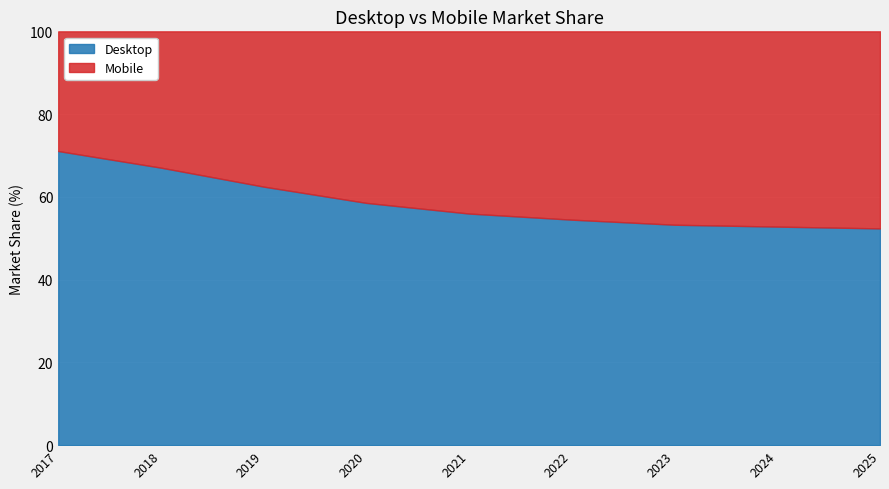

Is it true that Desktop equals 87.7 at 2024?

False